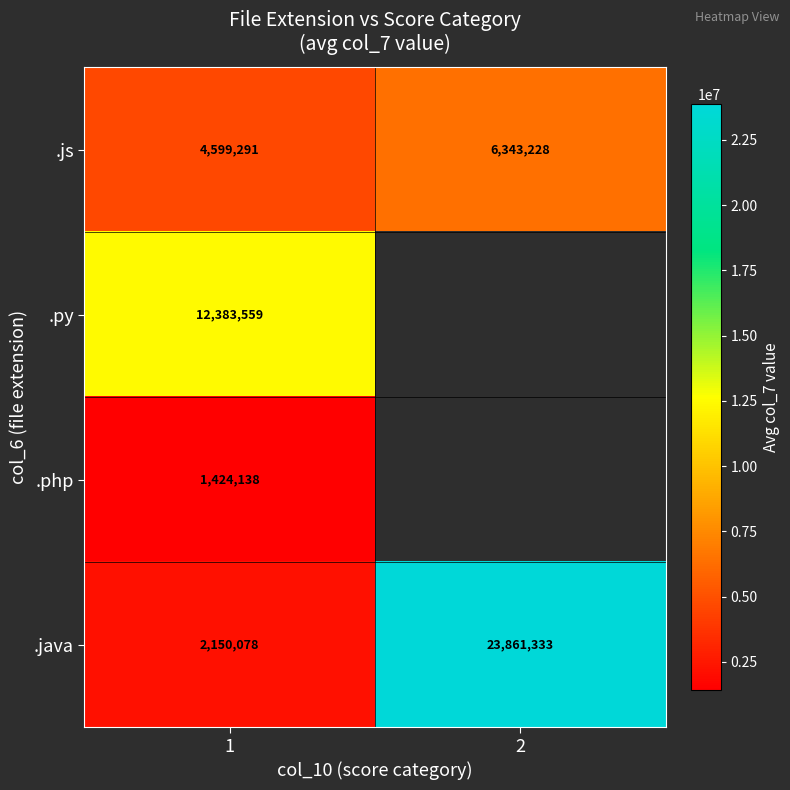

At 1, list the series in order from largest to smallest.

.py, .js, .java, .php